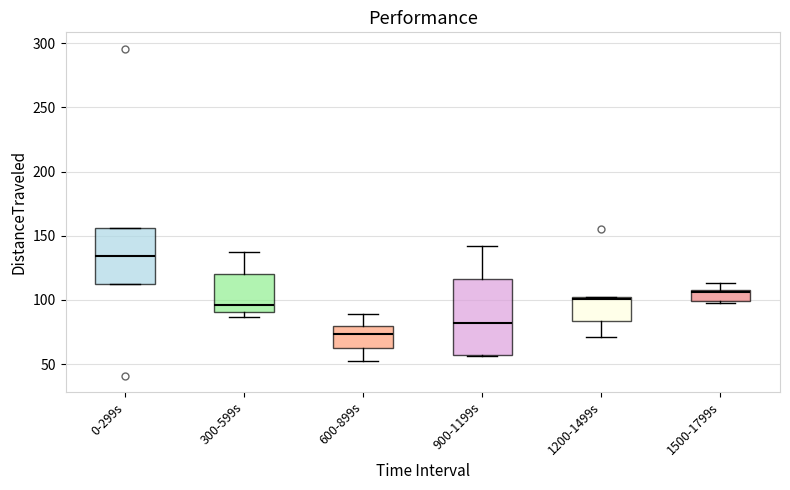

Which box is the tallest, from its lower edge to its upper edge?

900-1199s